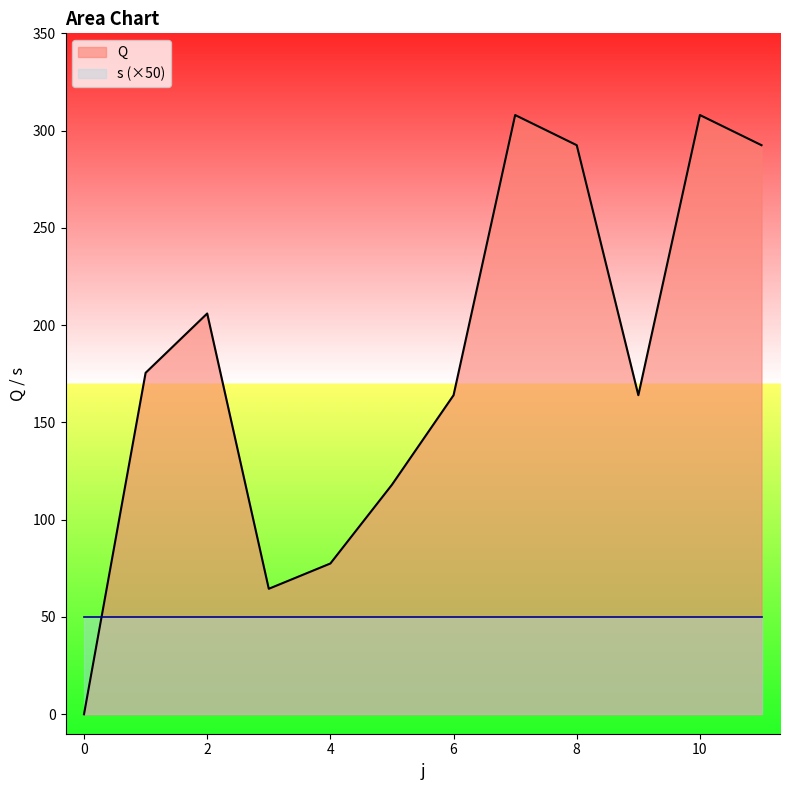

How many interior local valleys (lower than both neighbors) does the data have?

2